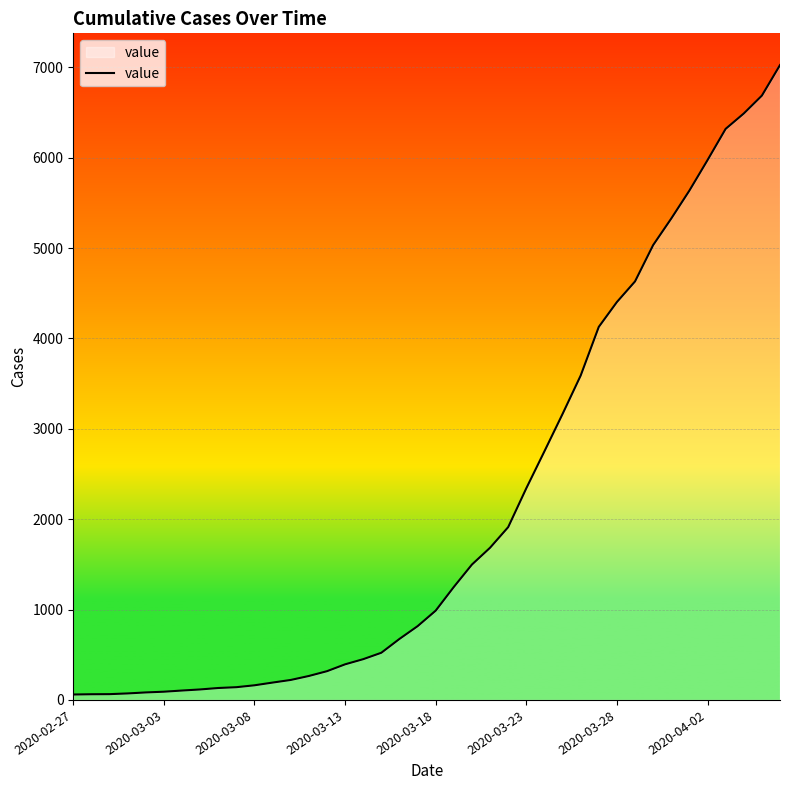

What is the difference between the maximum and minimum values?

6965